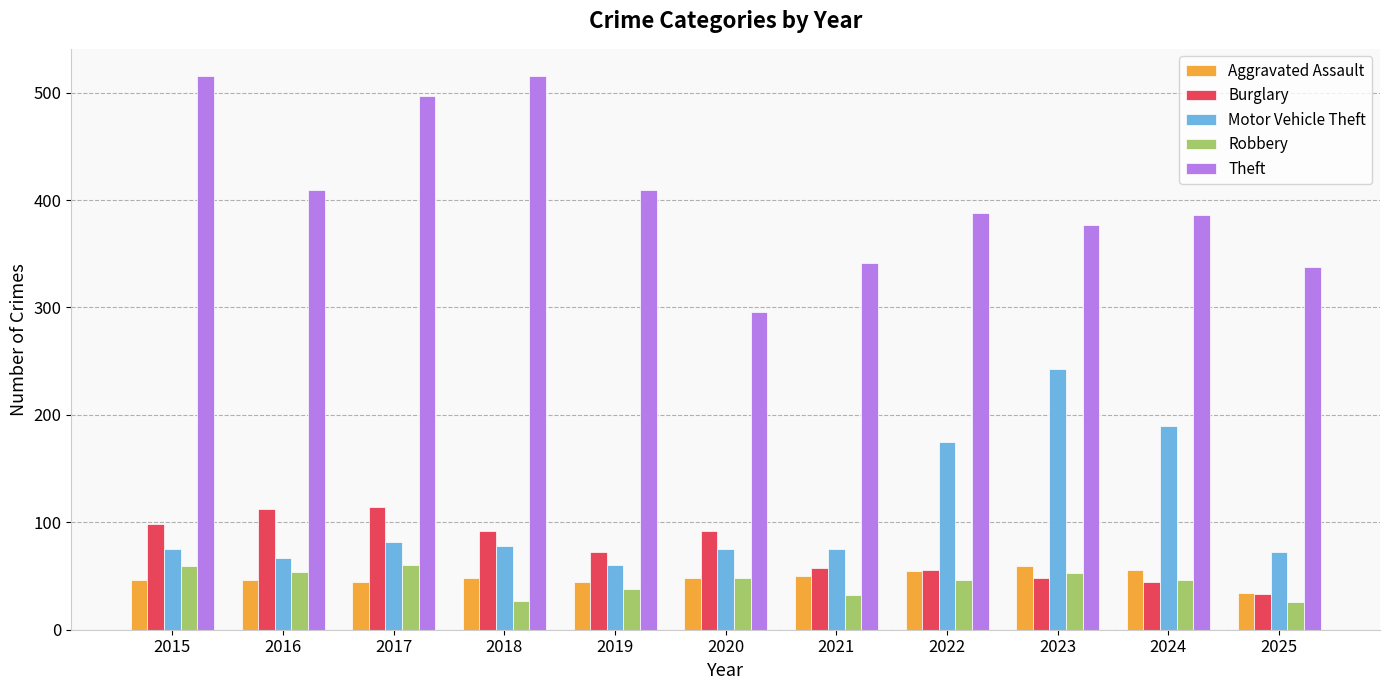

What is the average value of the Theft series?

406